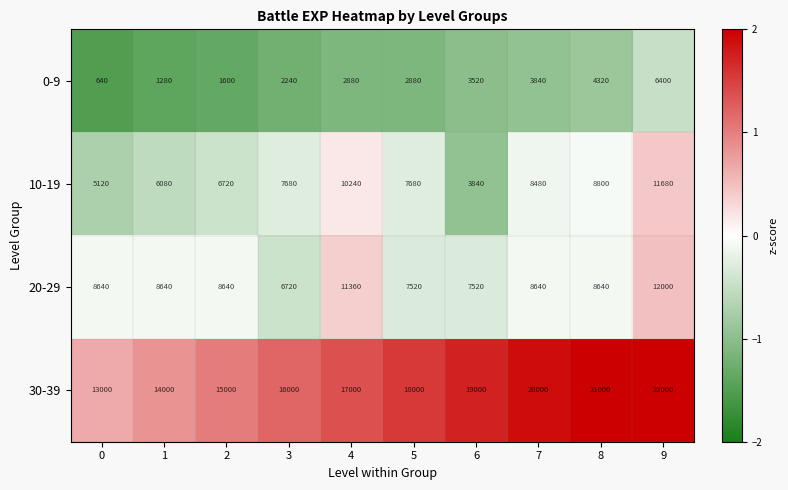

What is the difference between the maximum and minimum values in the 10-19 series?

7840